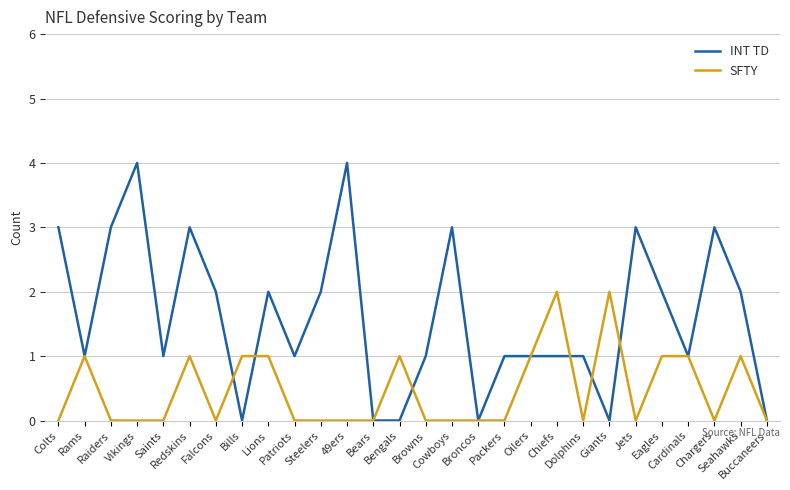

What position from the left is Buccaneers?

28